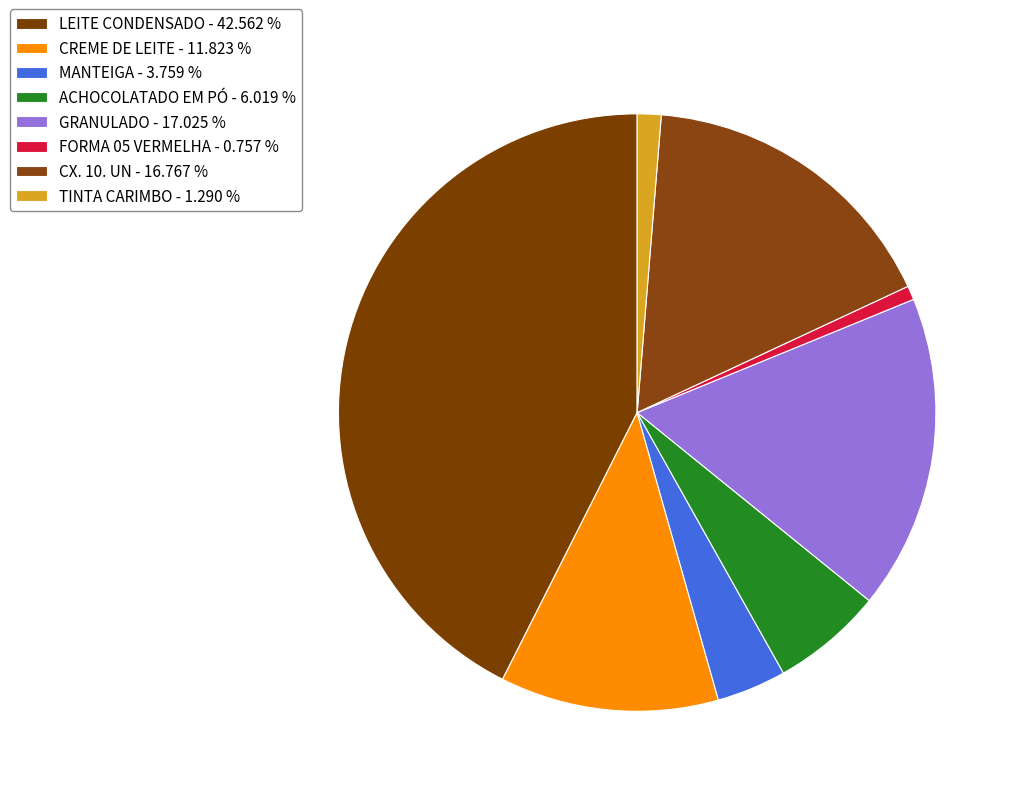

Does GRANULADO account for over 50% of the chart?

No